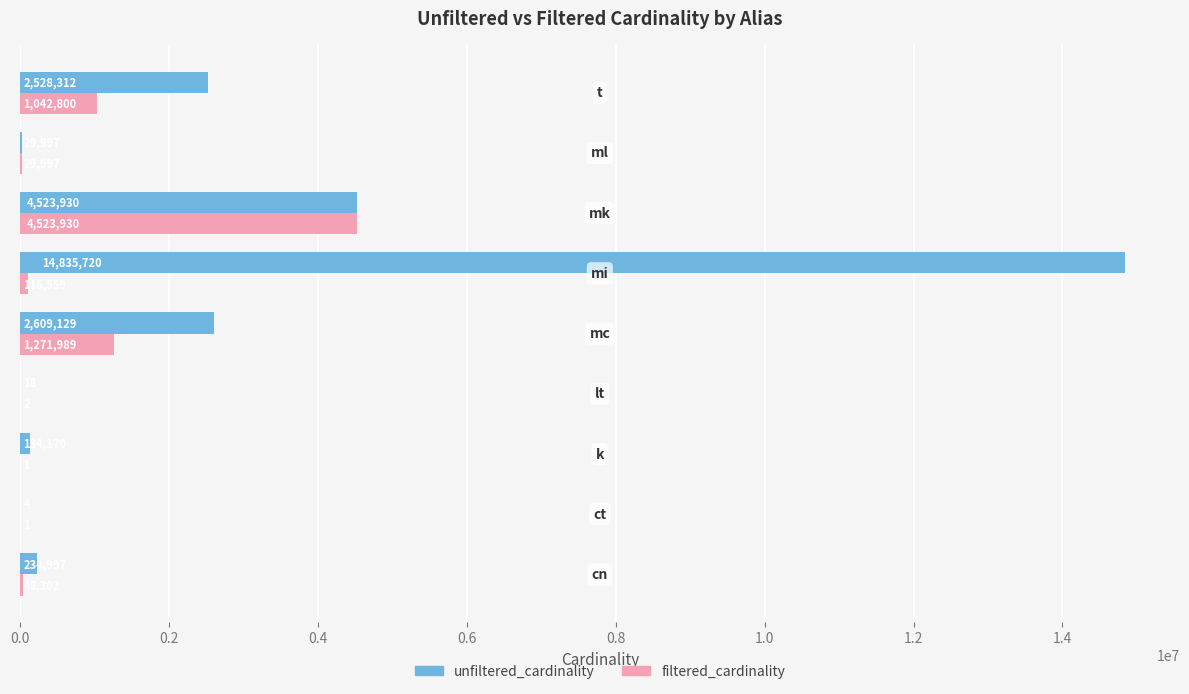

How many series are shown in this chart?

2